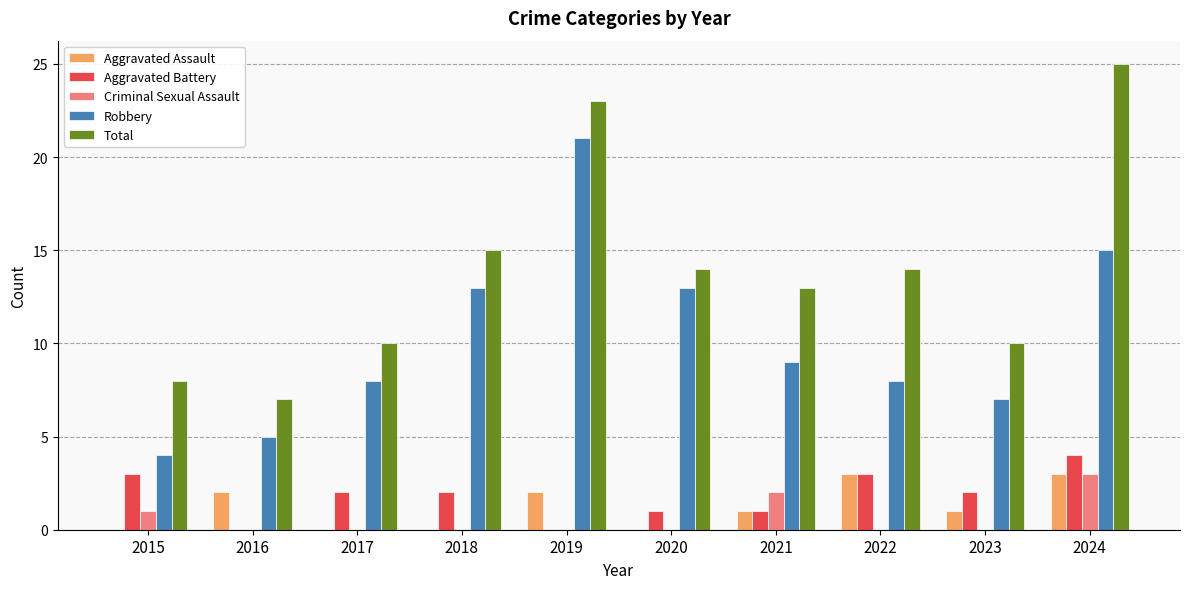

What is the maximum value shown in the chart?

25